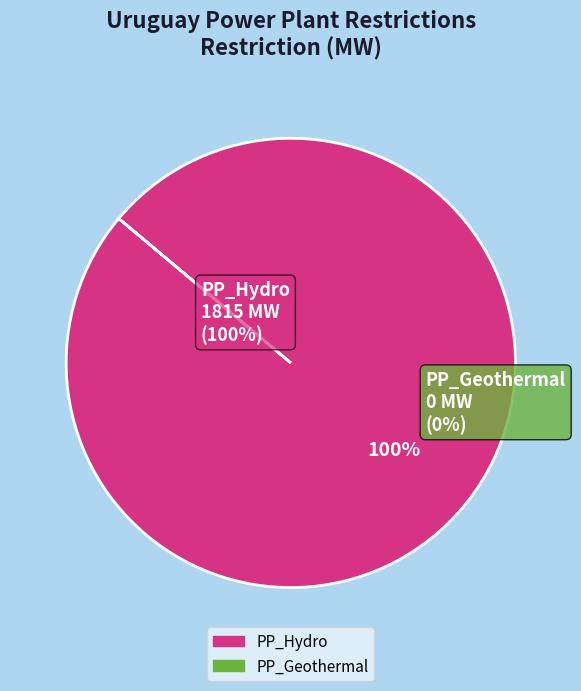

Does PP_Geothermal account for over 50% of the chart?

No